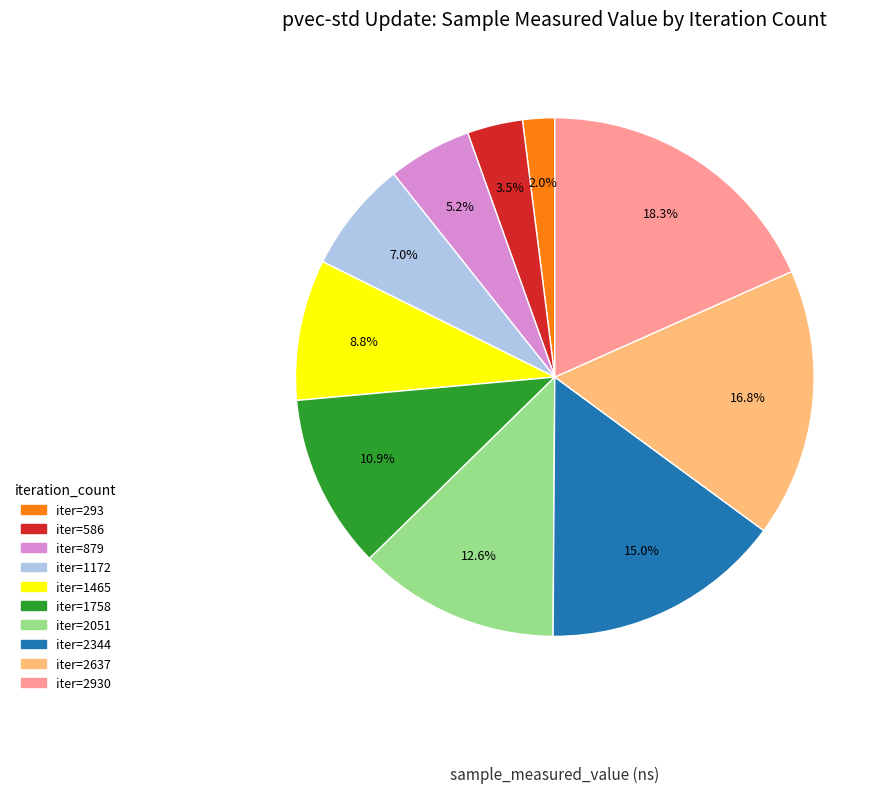

Is there any slice that represents more than half of the pie?

No